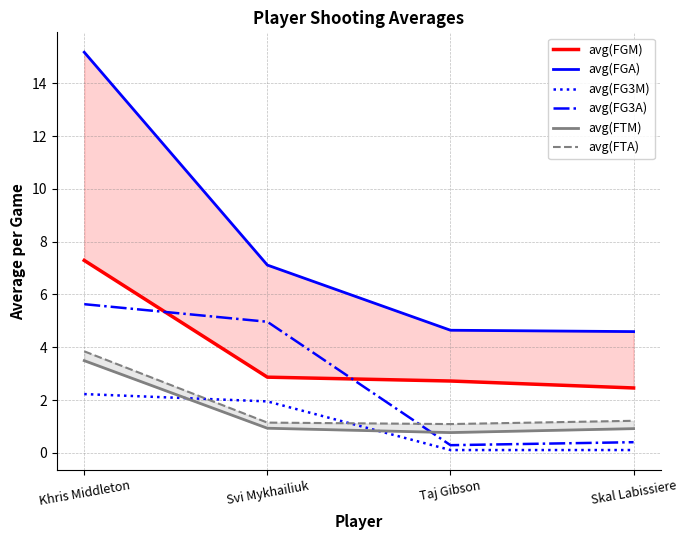

What is the value of the avg(FG3M) point at the 1st from the left?

2.2